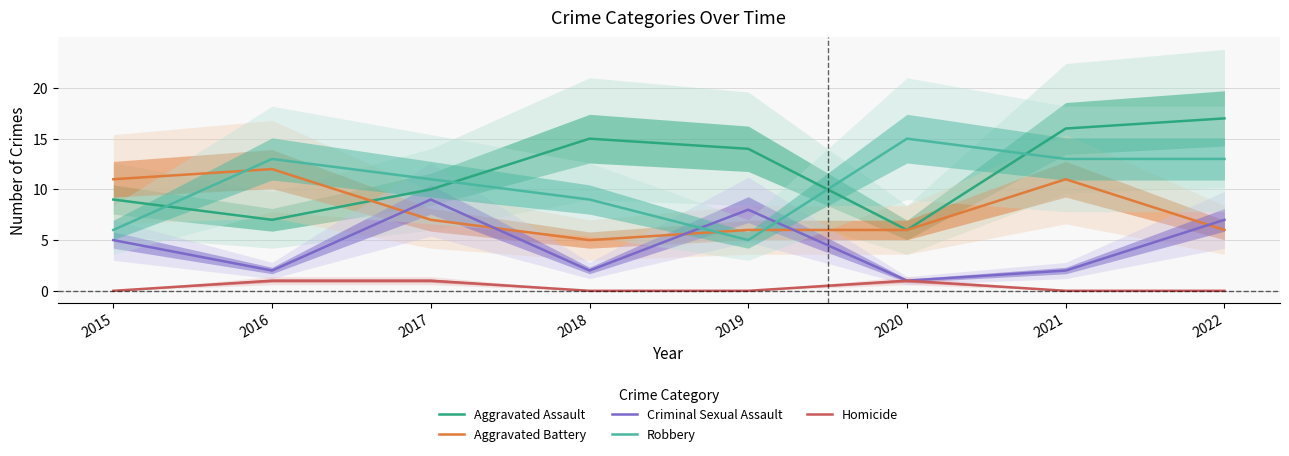

Where do Aggravated Assault and Robbery first cross each other?

2015 and 2016